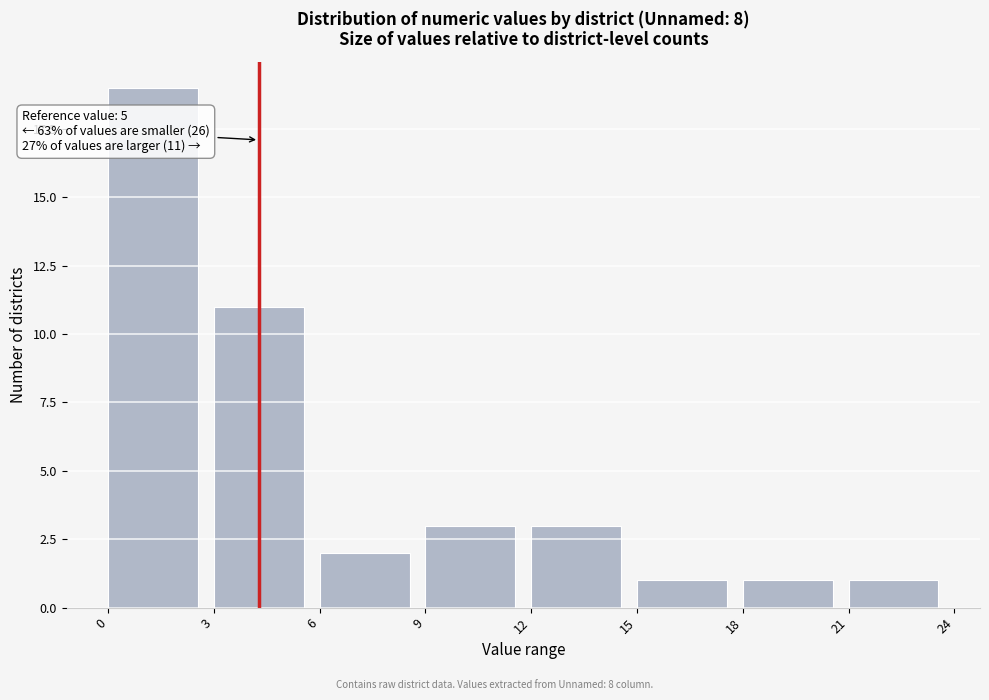

Over which range of the x-axis is the bar tallest?

0 to 3